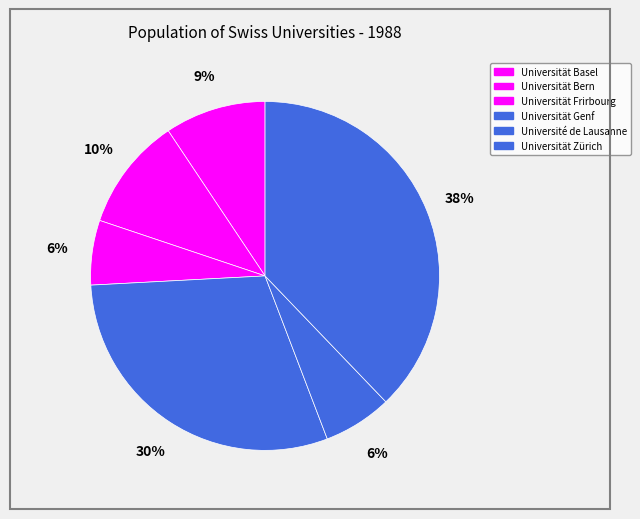

Is Universität Bern the majority of the pie?

No